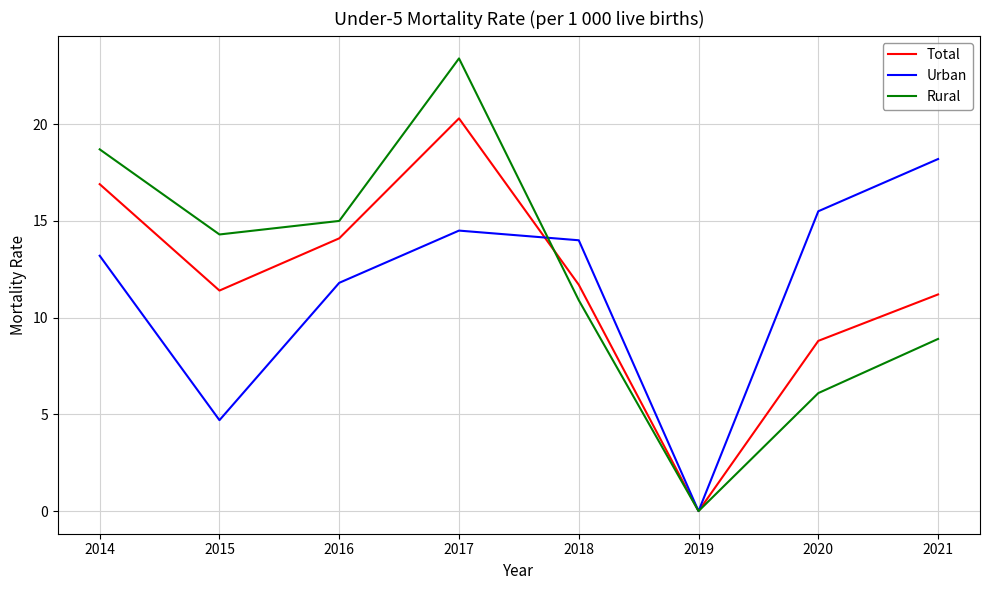

What is the difference between the highest and lowest values at 2021?

9.3